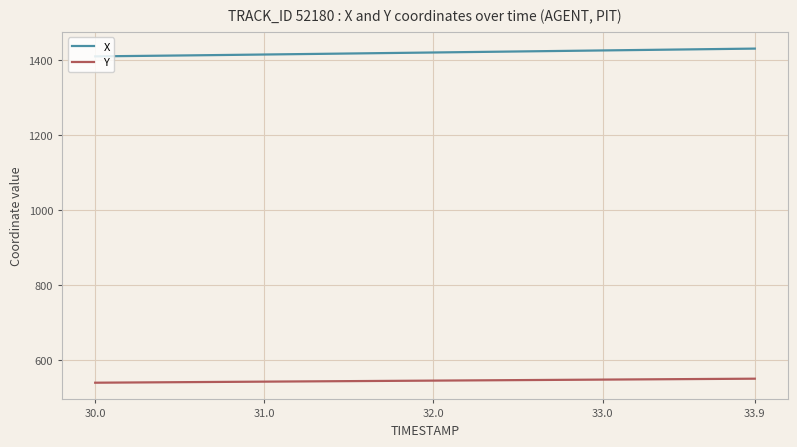

At how many categories does at least one series exceed 1351?

40